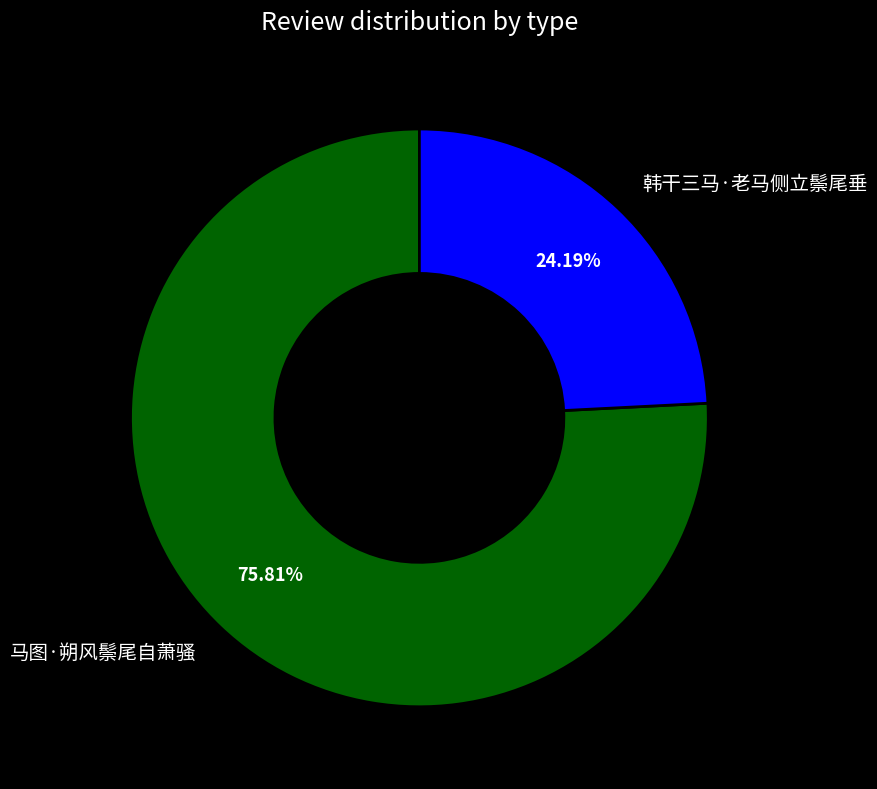

What is the largest slice in the pie chart?

马图·朔风鬃尾自萧骚